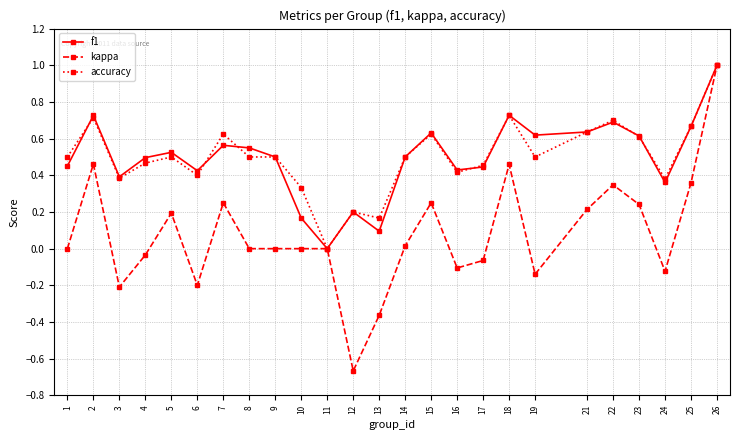

At which label does accuracy reach its peak?

26